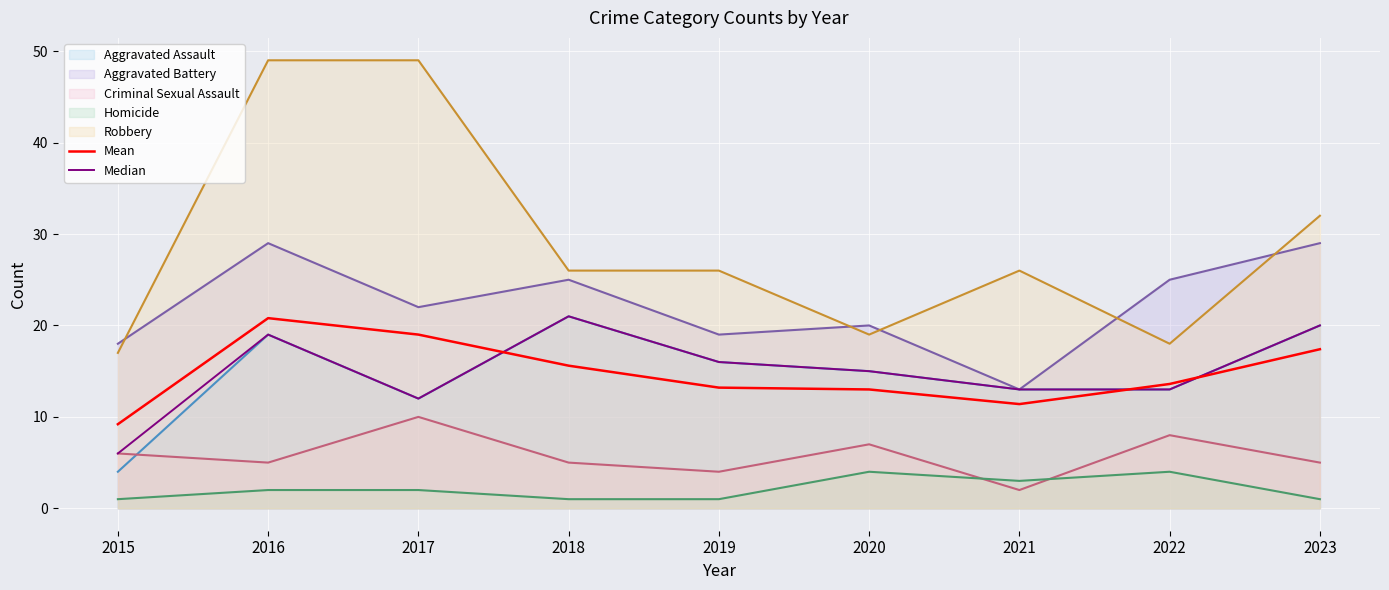

Is it true that Robbery equals 49.0 at 2016?

True